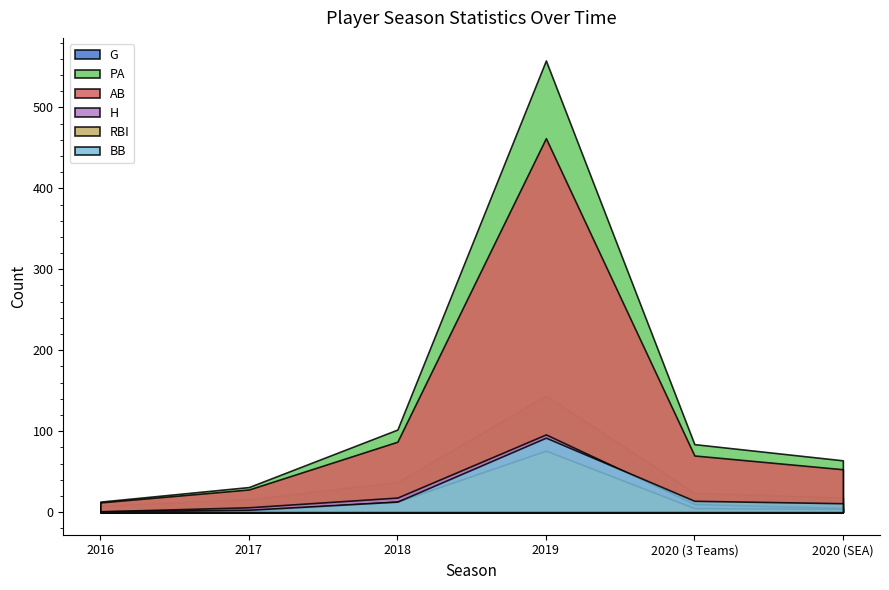

Where does the BB series first go above 13?

2019